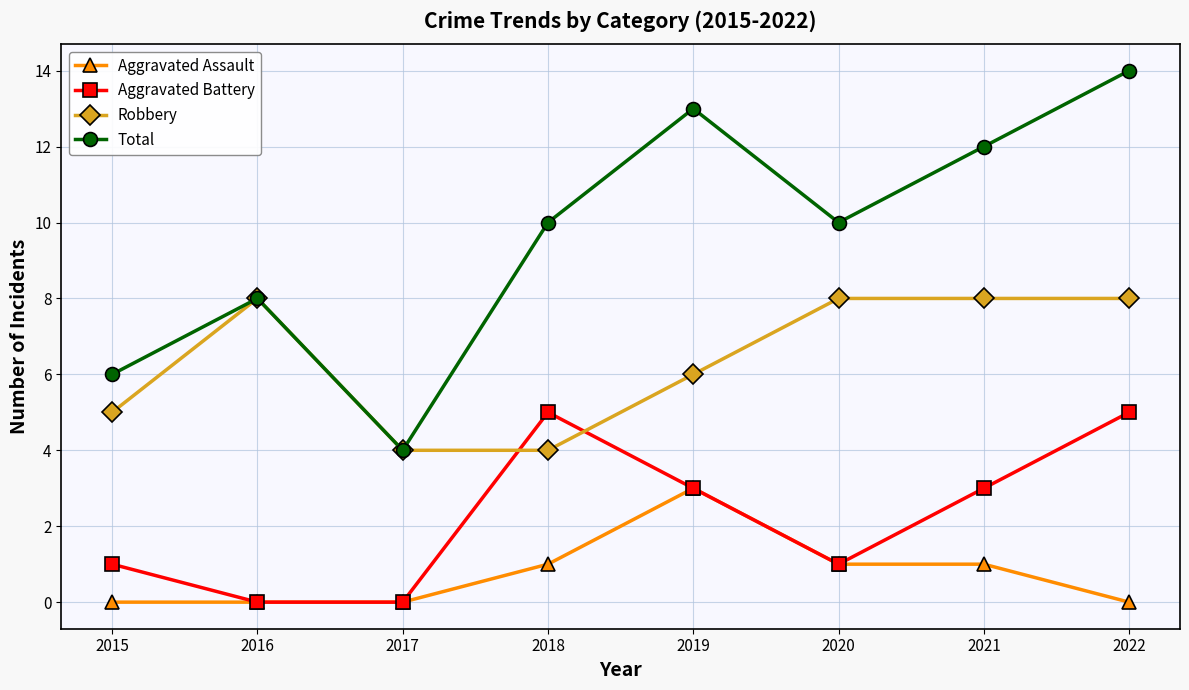

Reading left to right, transcribe all the data shown in this chart.

Aggravated Assault: 0	0	0	1	3	1	1	0
Aggravated Battery: 1	0	0	5	3	1	3	5
Robbery: 5	8	4	4	6	8	8	8
Total: 6	8	4	10	13	10	12	14